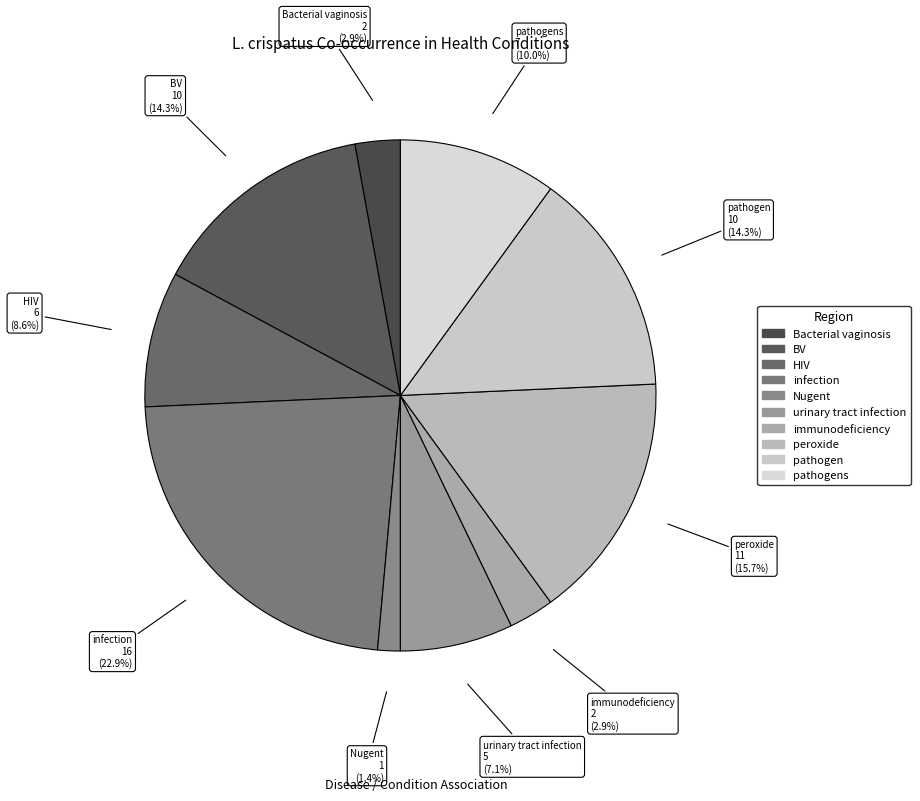

Is there any slice that represents more than half of the pie?

No